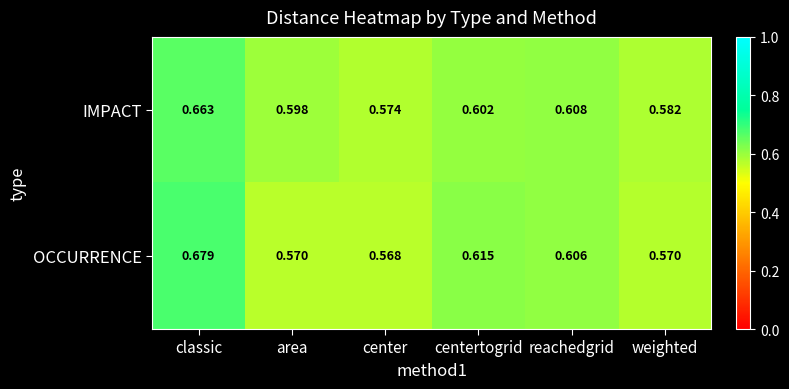

Where is OCCURRENCE nearest to the value 0?

center